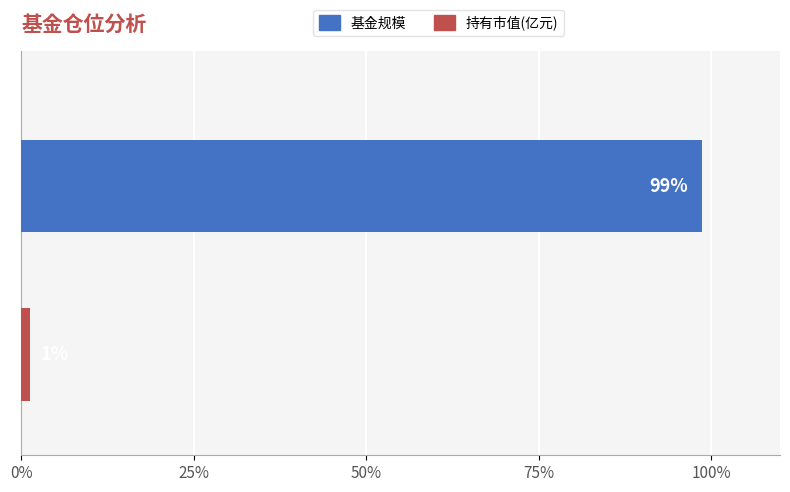

List the series in order of their peak value, highest first.

基金规模, 持有市值(亿元)